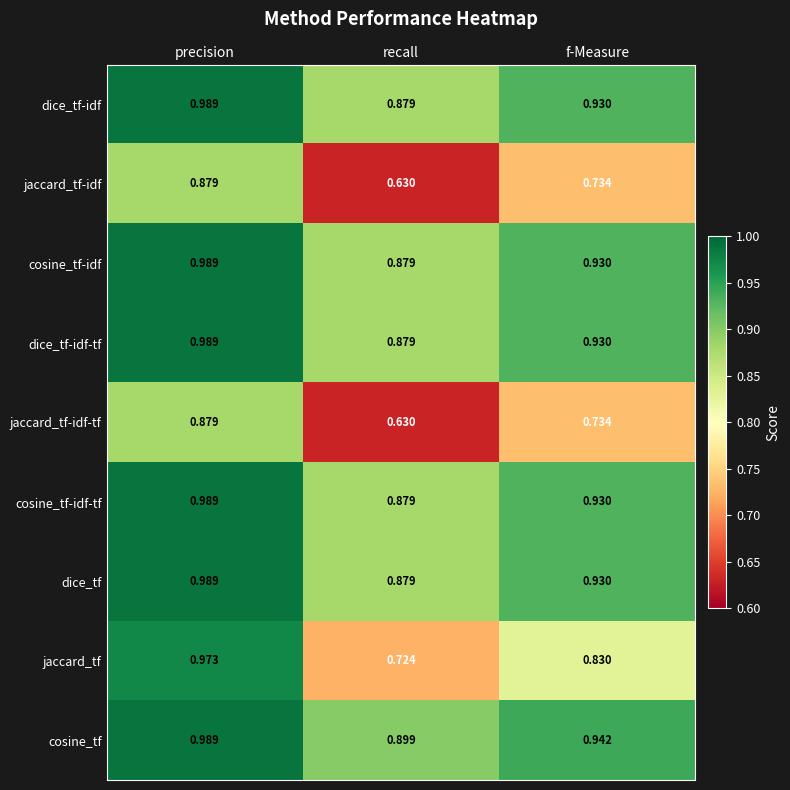

Rank the categories by dice_tf-idf-tf value from highest to lowest.

precision, f-Measure, recall